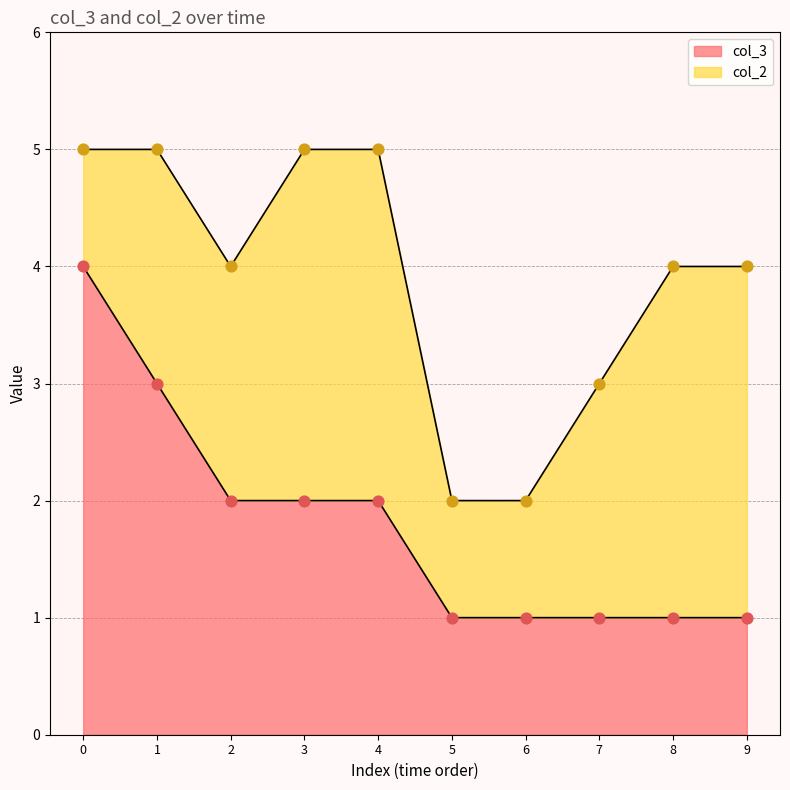

Is it true that col_3 equals 2 at 6?

False